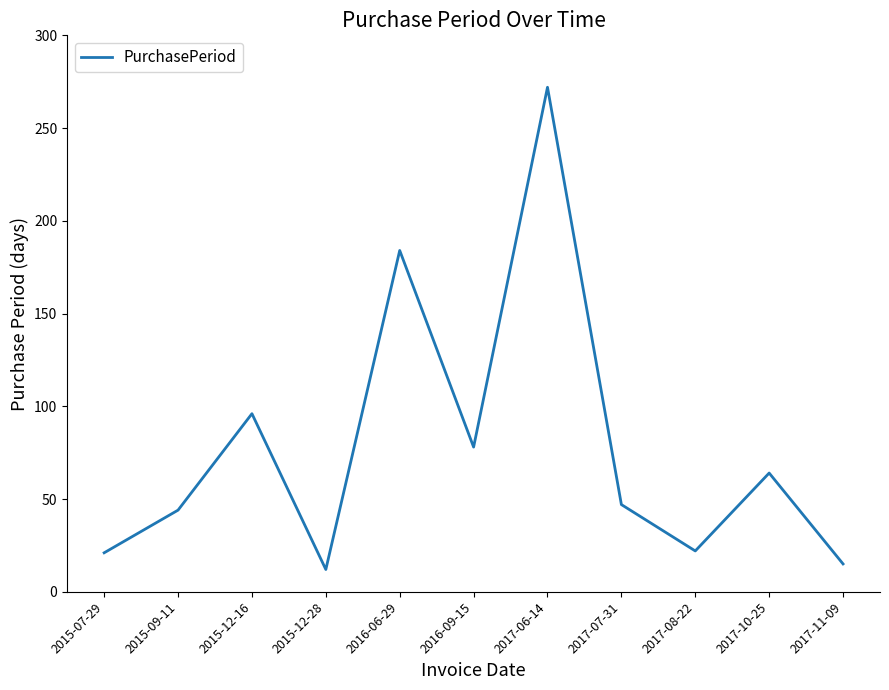

Which label corresponds to the largest value in the chart?

2017-06-14